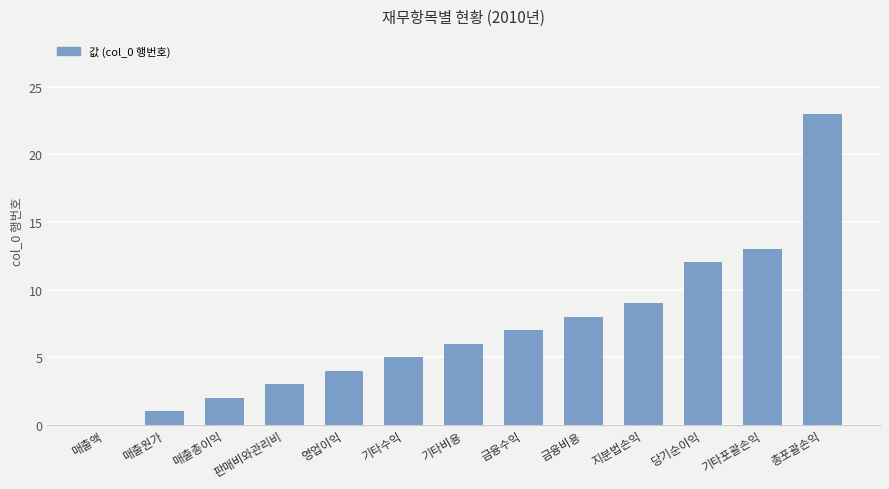

What is the change in value from 매출액 to 기타수익?

+5